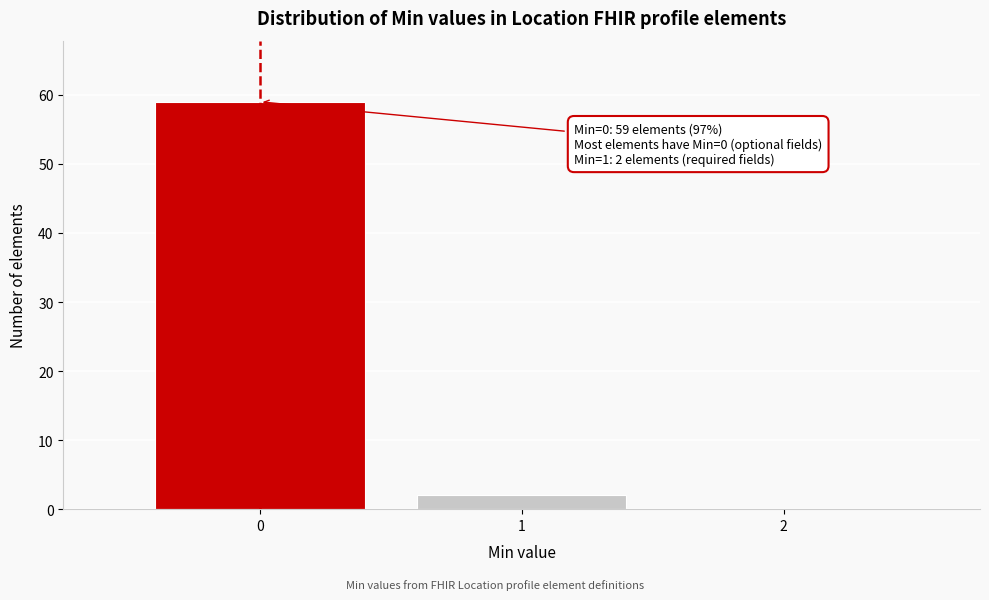

Over which range of the x-axis is the bar tallest?

-0.5 to 0.5